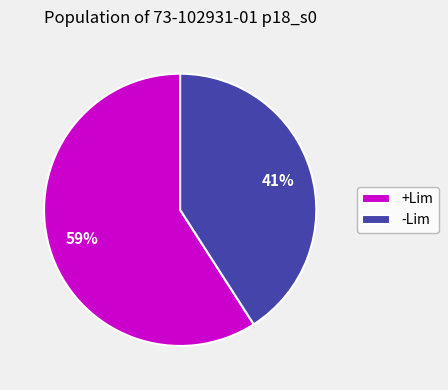

Is it true that -Lim is 41% of the pie?

True